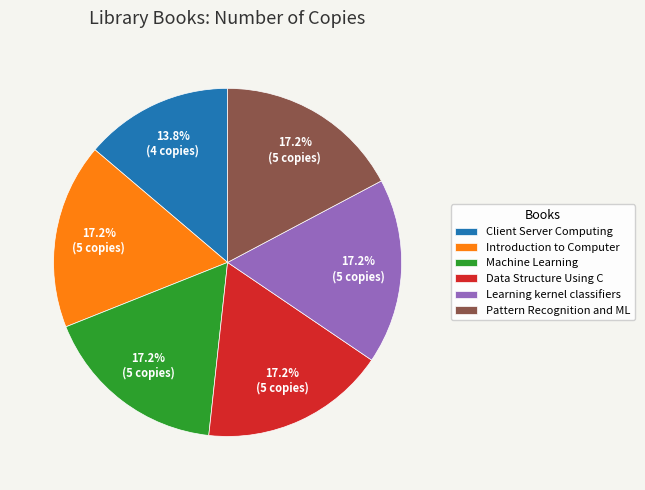

Which slice is the smallest?

Client Server Computing